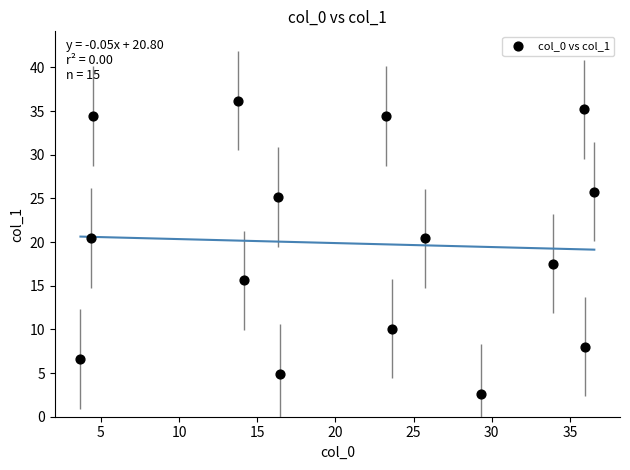

What is the range of Y values (max minus min)?

33.6